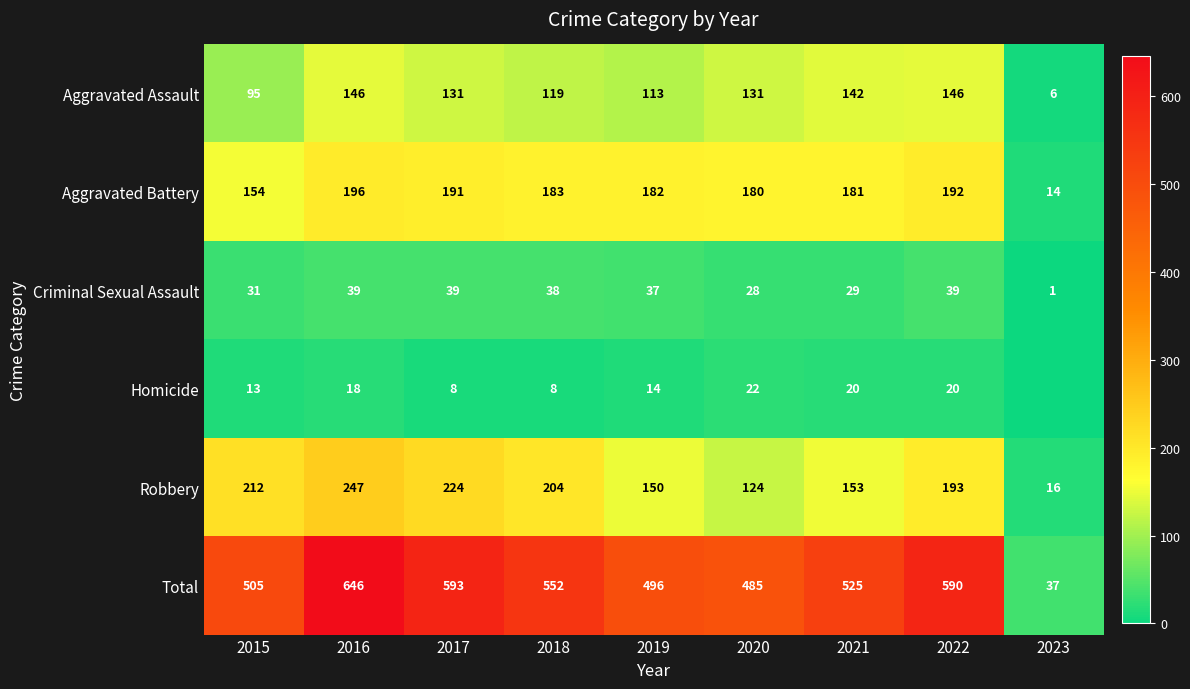

True or false: Total has a value of 593 at 2017.

True